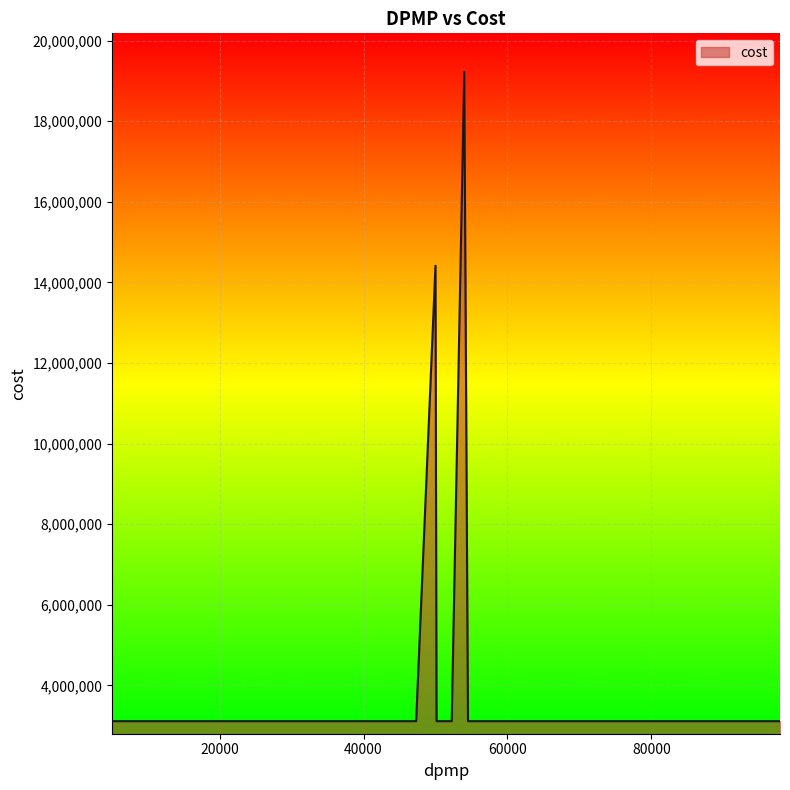

True or false: the data has more than 0 interior local peaks.

True